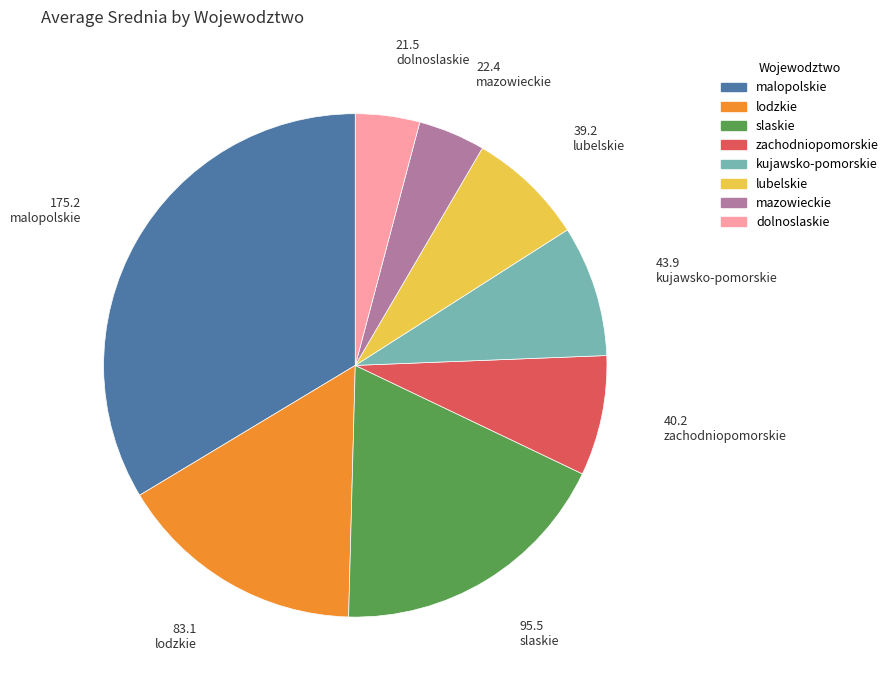

Count the number of slices in the pie.

8